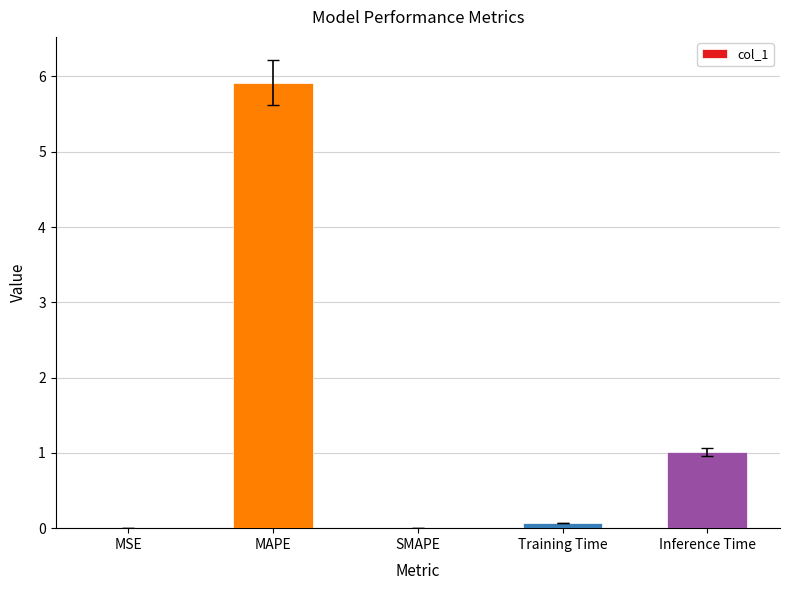

What is the sum of all values?

7.0